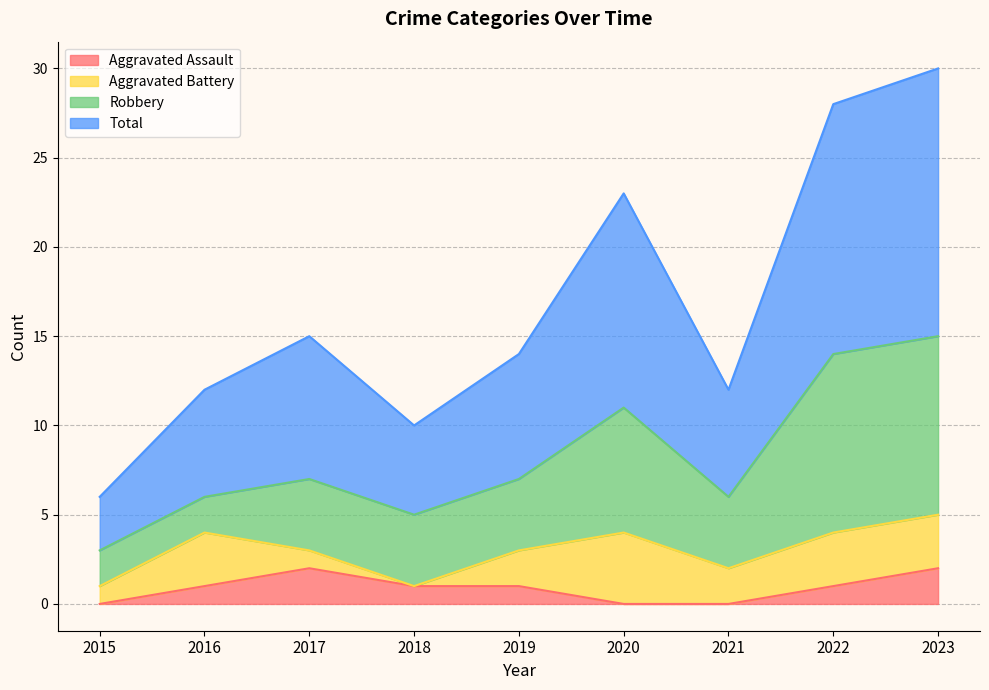

What is the sum of all Total values?

150